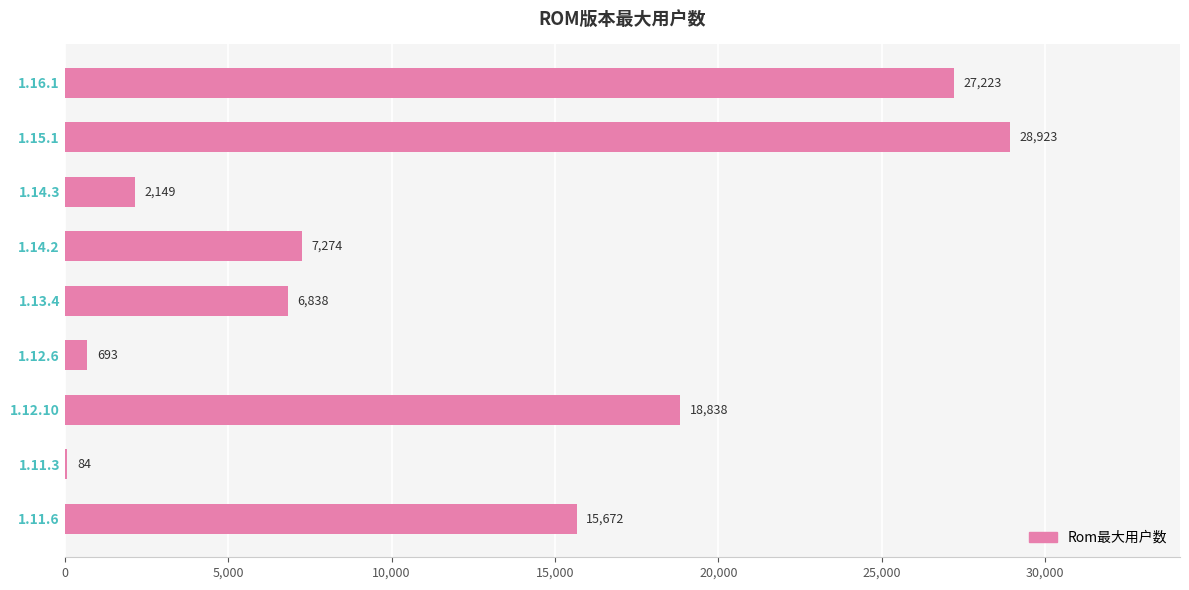

What is the maximum value shown in the chart?

28923